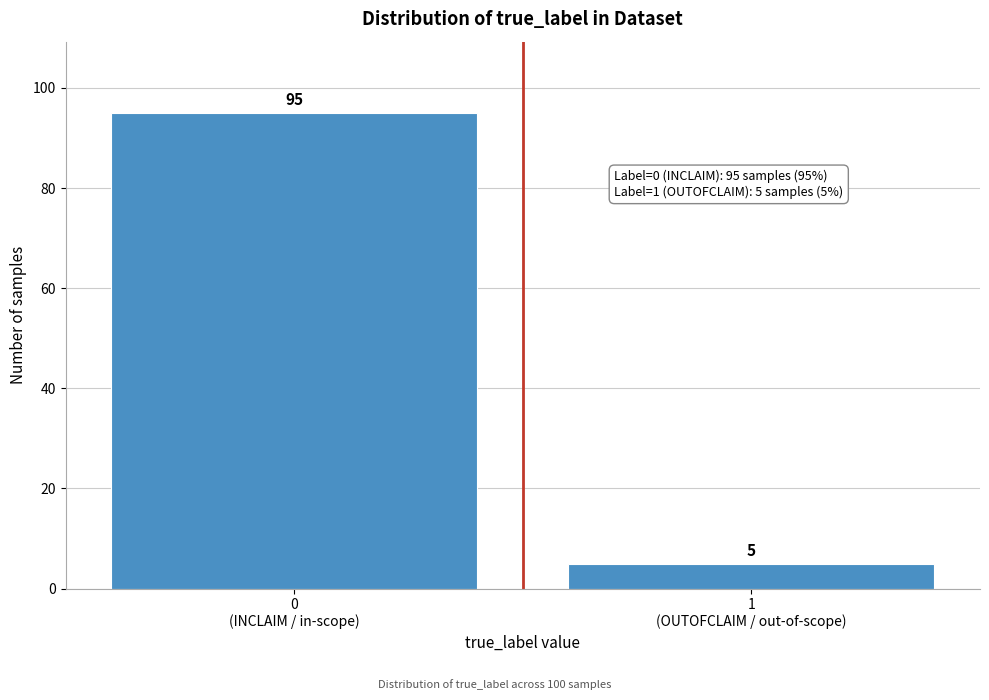

Reading left to right, what are all the values shown in this chart?

95	5